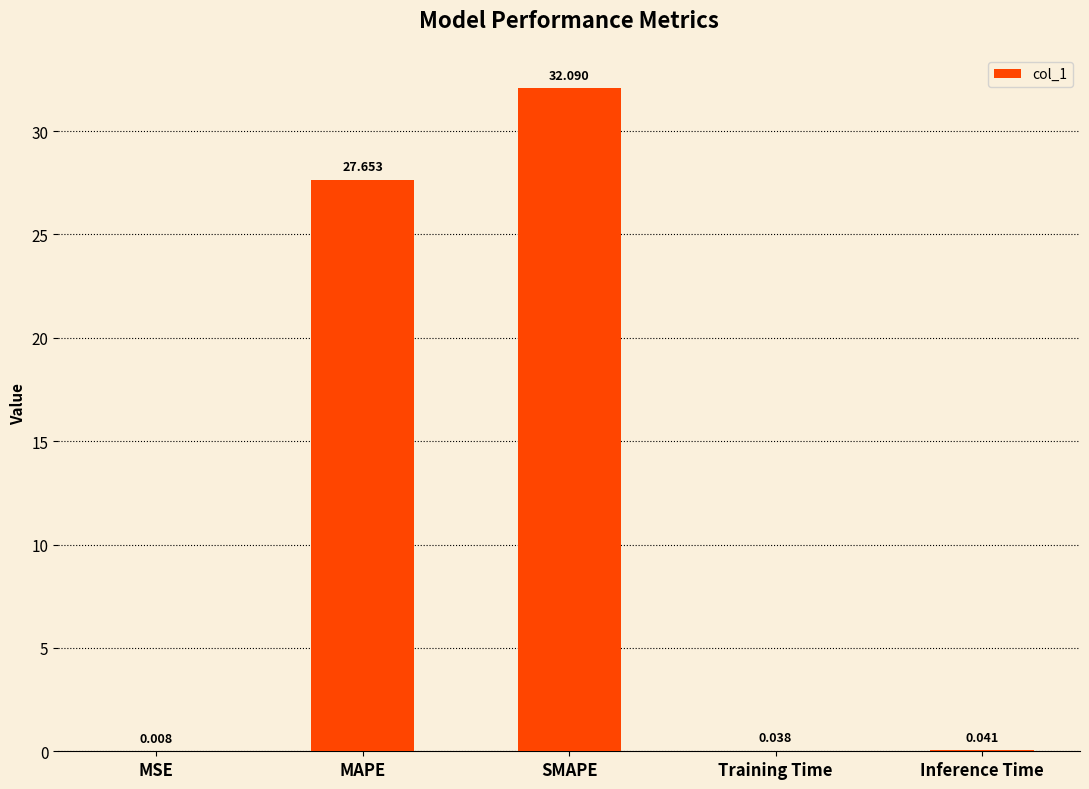

Does the chart contain stacked bars?

No